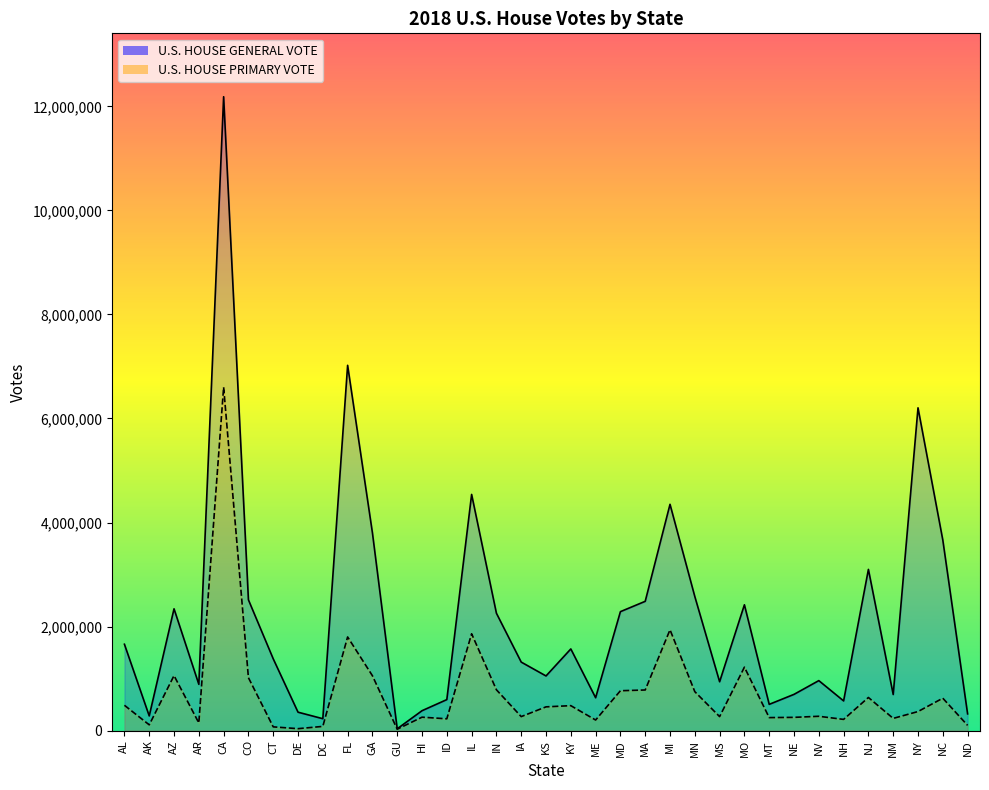

What value does the U.S. HOUSE GENERAL VOTE series have at MN?

2576996